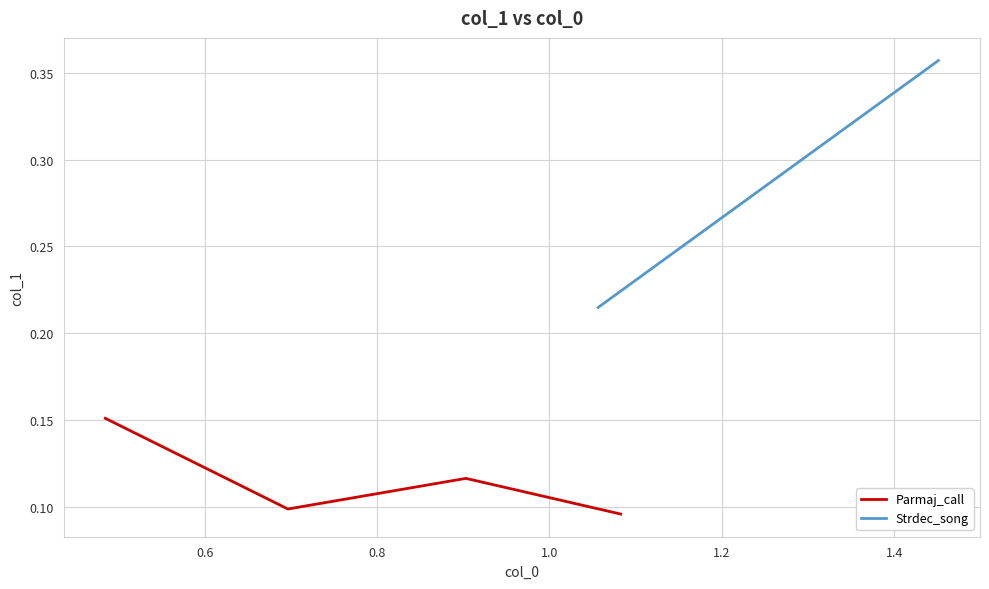

How many points are lower than both their immediate neighbors (excluding endpoints)?

1